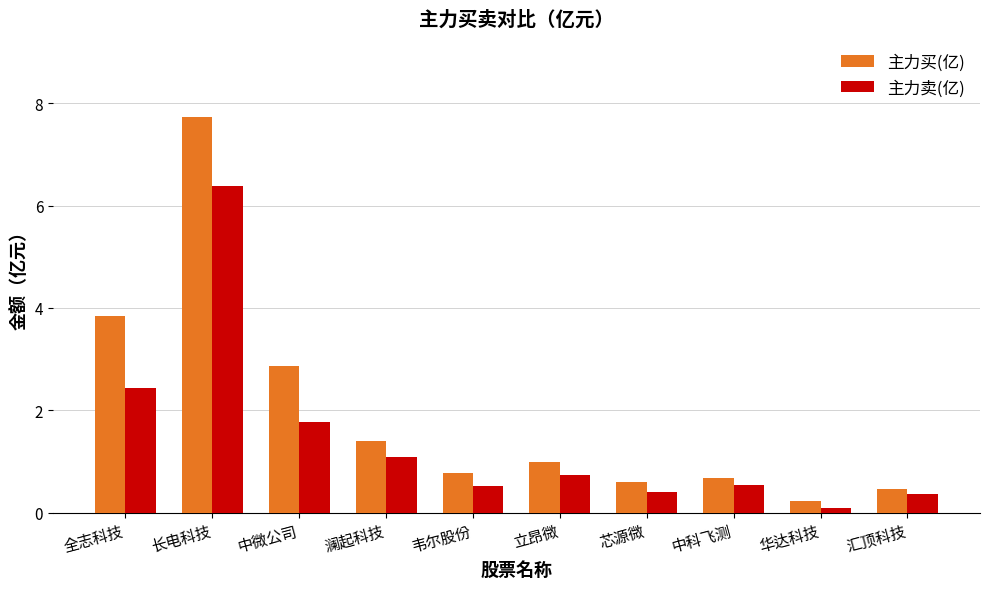

Where is 主力买(亿) nearest to the value 3?

中微公司